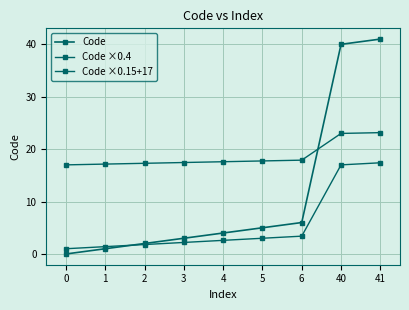

Is it true that Code ×0.4 equals 24.5 at 41?

False